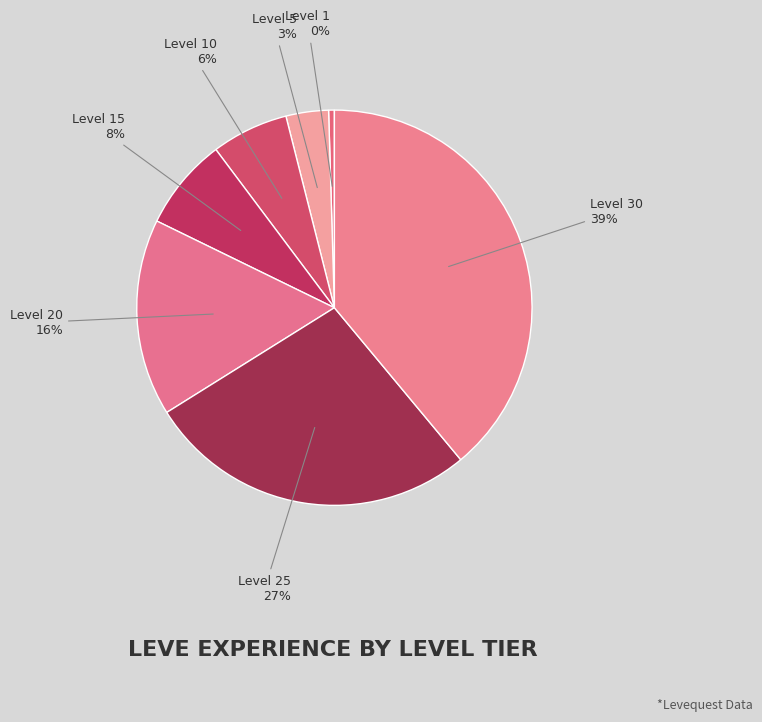

Which has a higher value, Level 10 or Level 15?

Level 15